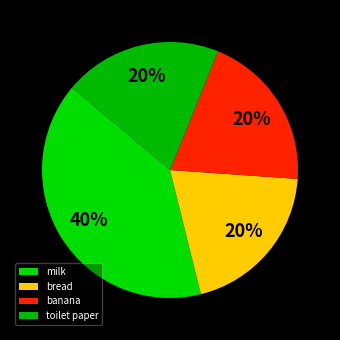

How many slices are in this pie chart?

4